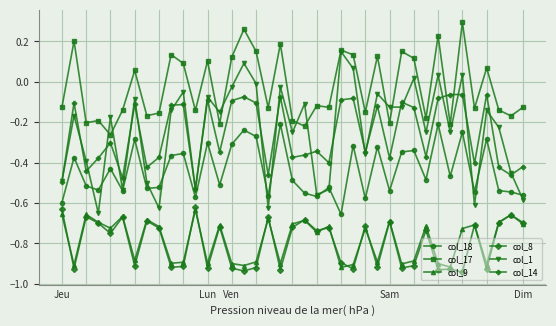

How many values in col_1 are above zero?

6